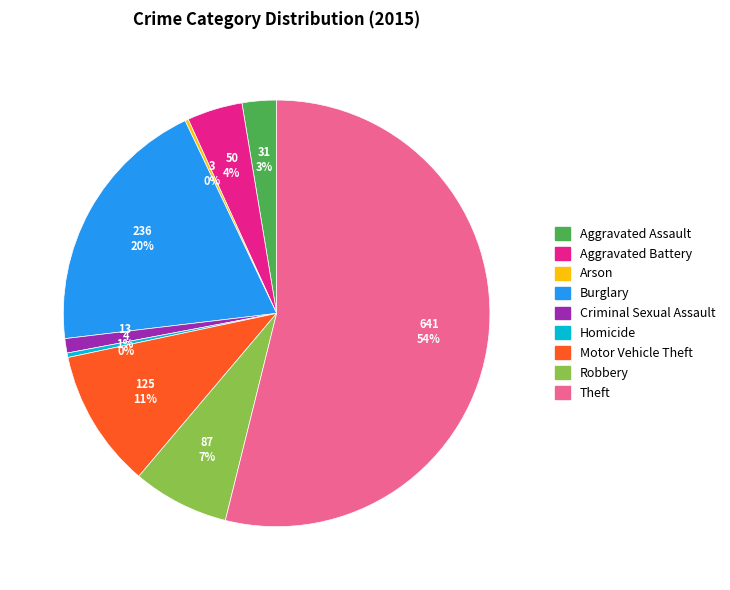

True or false: Aggravated Assault accounts for 3% of the total.

True